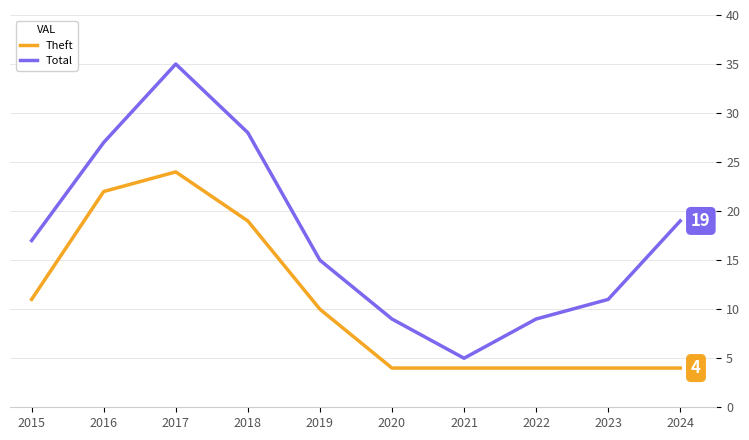

What is the sum of the Theft values at 2020 and 2023?

8